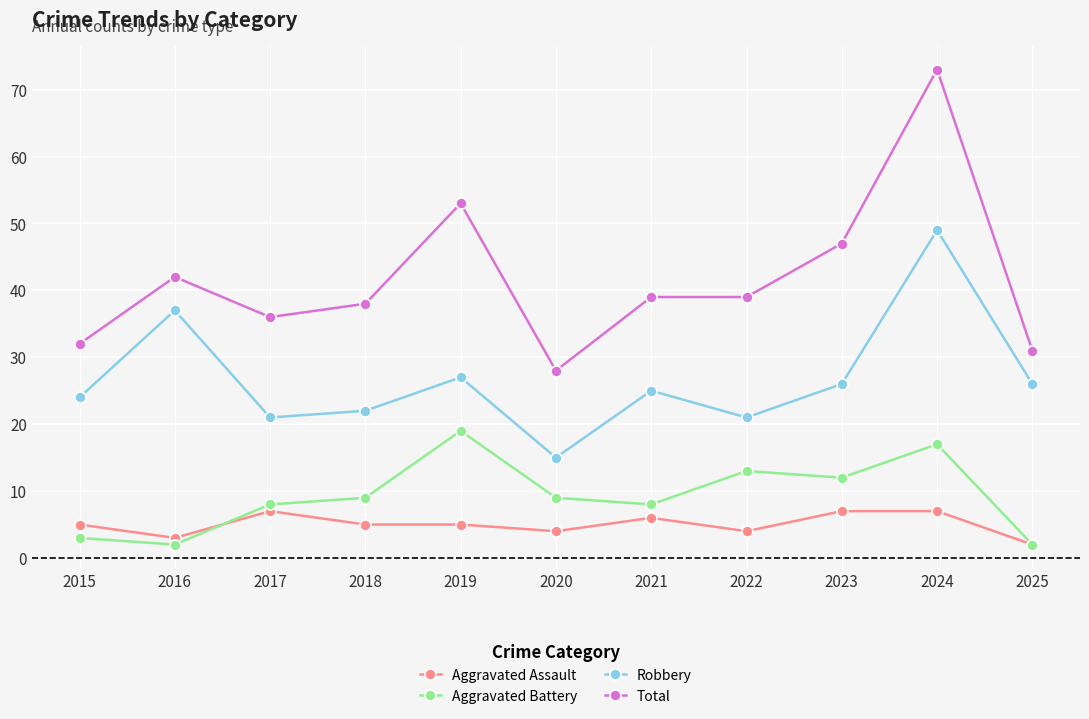

At which category does Aggravated Battery reach its first local valley?

2016